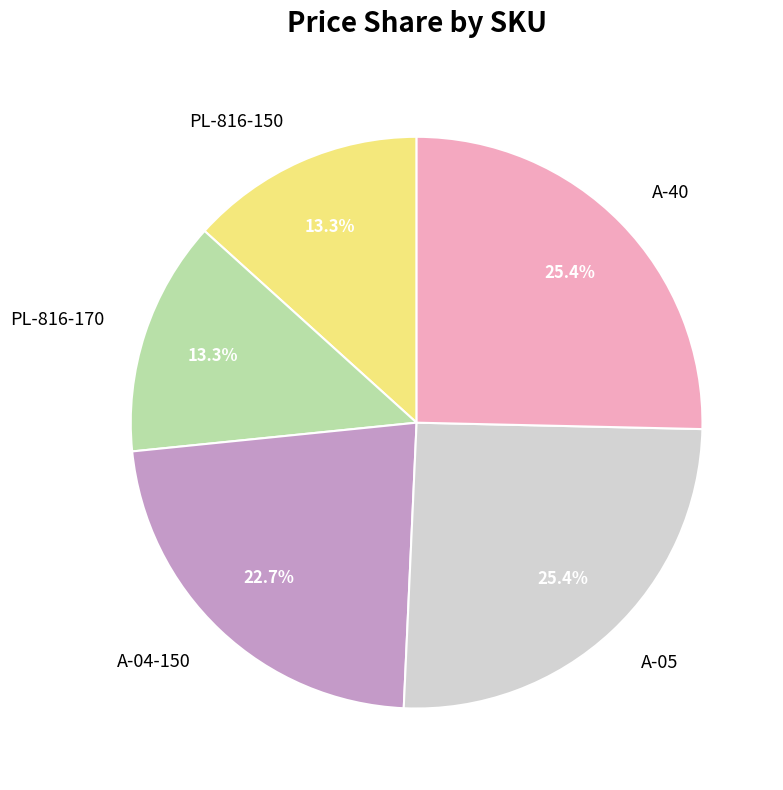

The A-04-150 slice represents 23% of the pie. True or false?

True